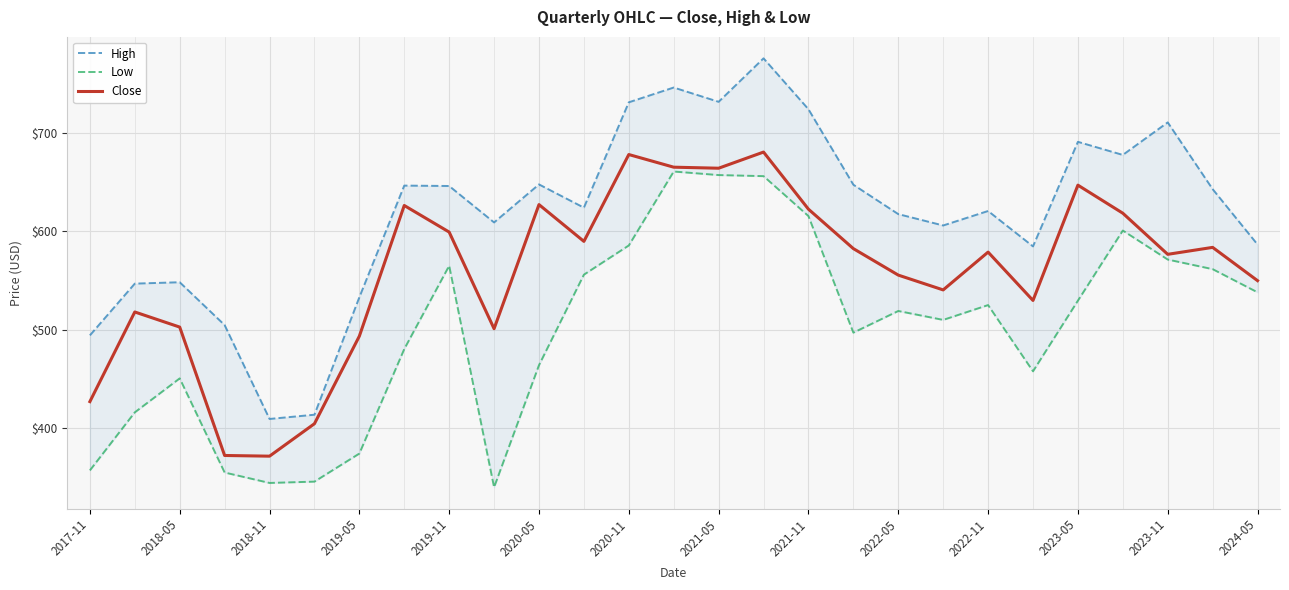

What is the maximum value for Close?

680.5